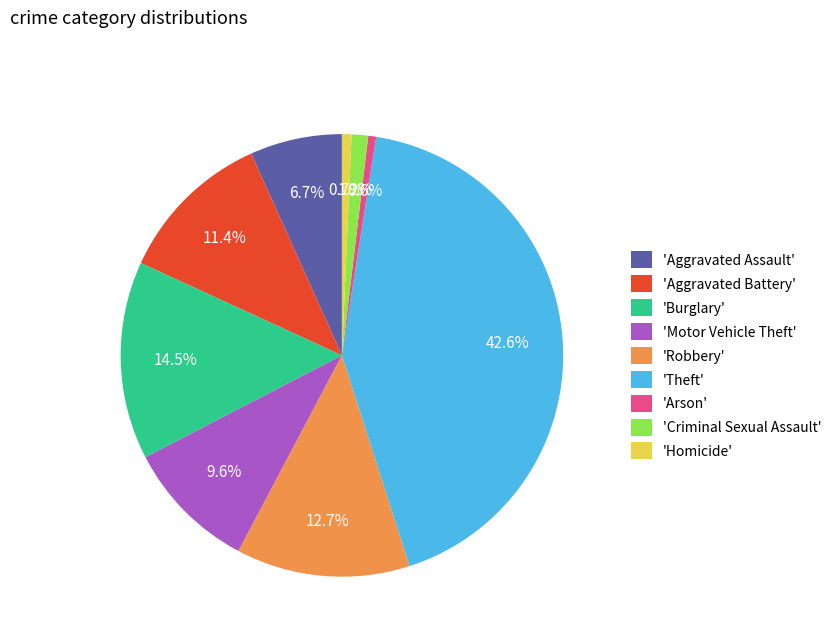

Approximately how many times larger is the value at 'Burglary' compared to 'Arson'?

25.3